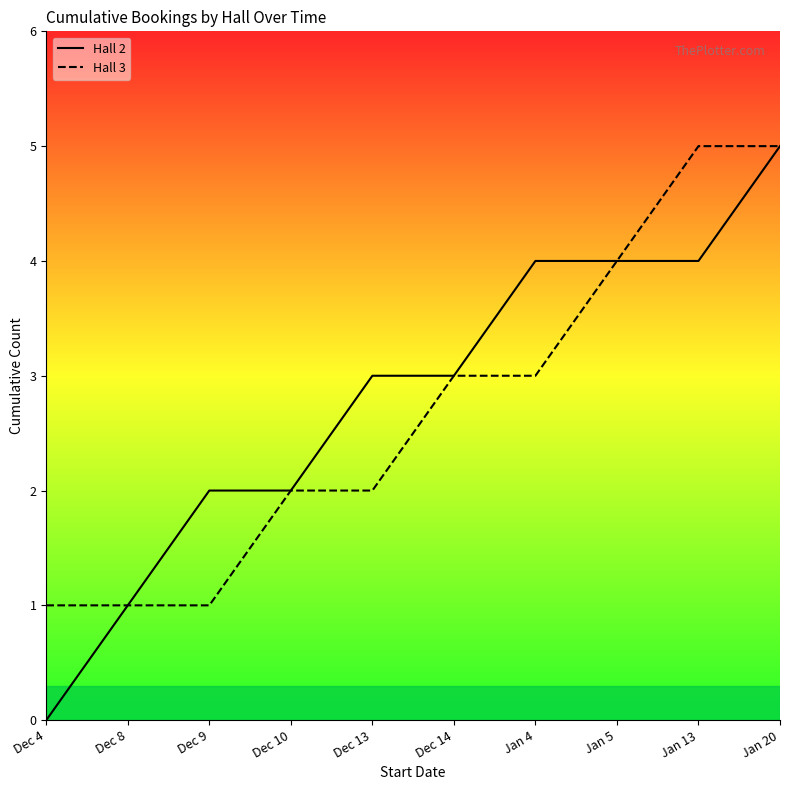

Is the value of Hall 3 at Dec 10 greater than the value of Hall 2 at Dec 13?

No